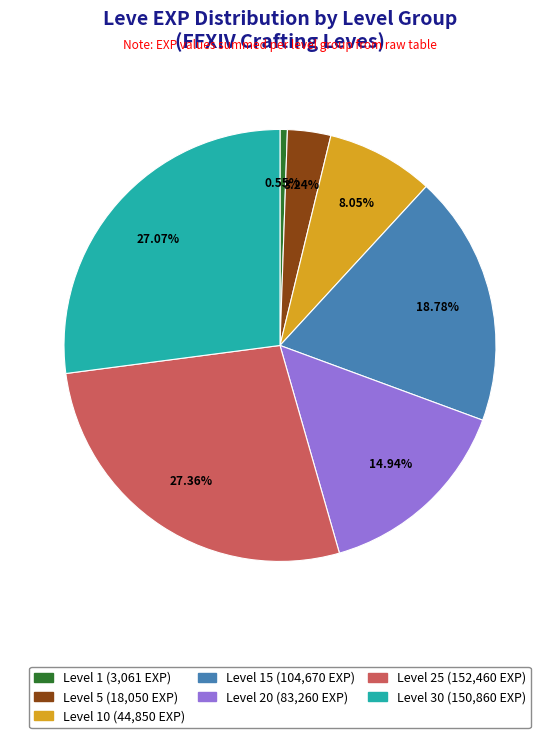

Is there any slice that represents more than half of the pie?

No